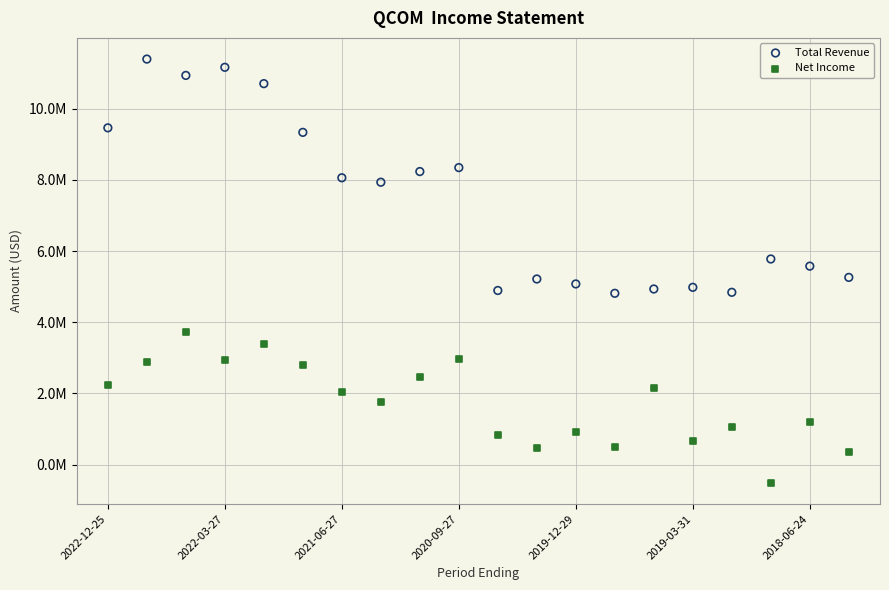

Which series reaches the minimum Y coordinate?

Net Income